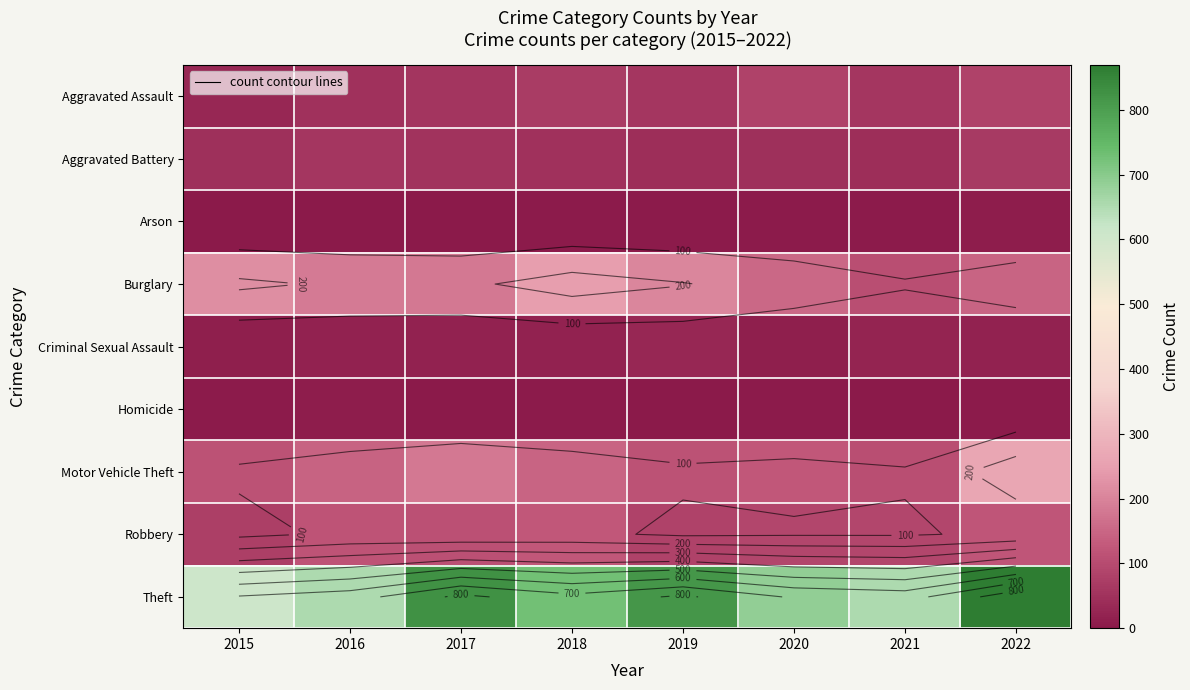

The Arson series shows 2 at 2015. True or false?

True